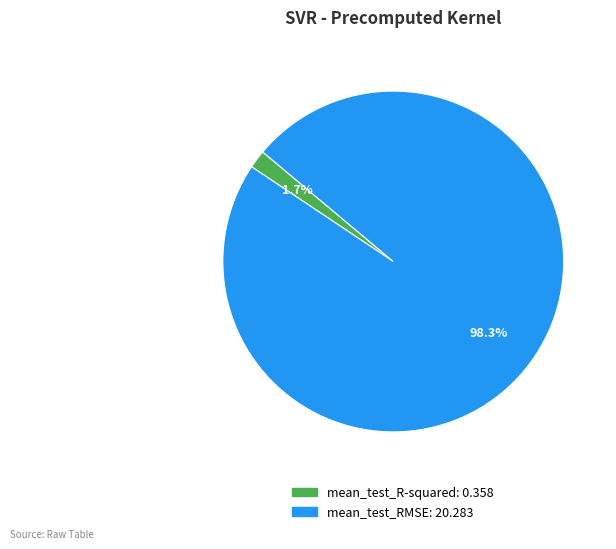

How many slices are in this pie chart?

2